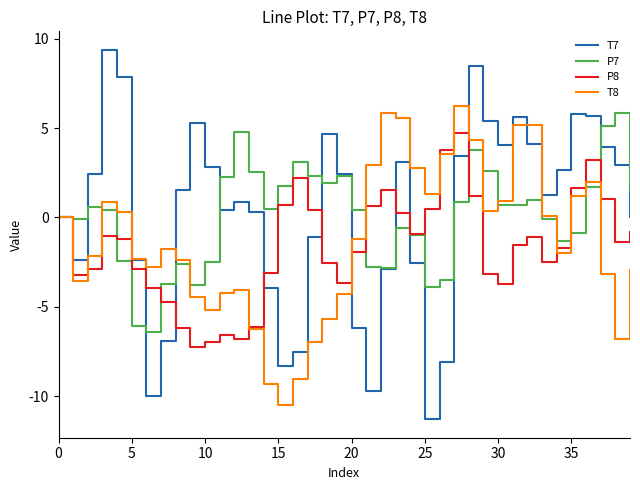

Which series has the widest spread of values?

T7